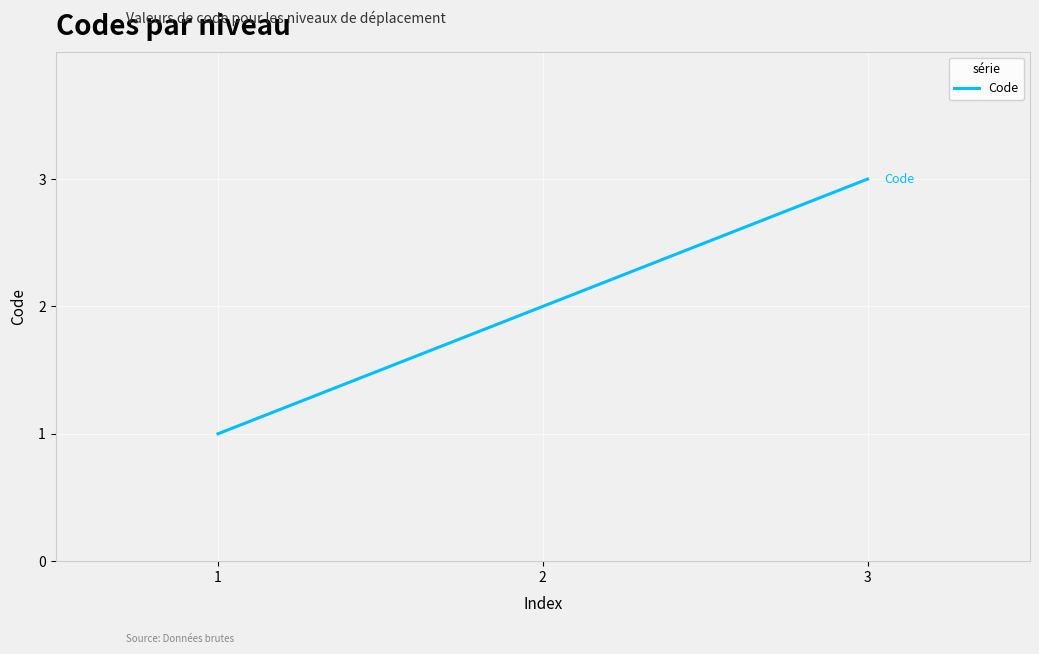

Is it true that the value at 3 is 3?

True